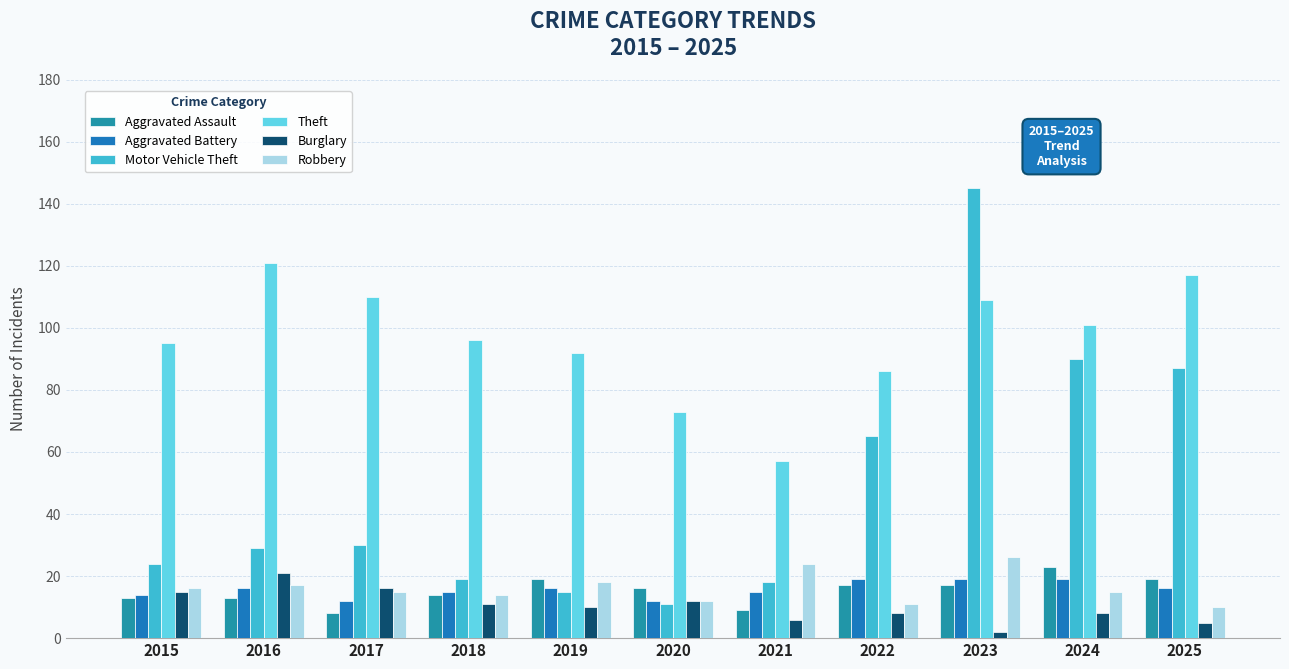

How many bars are there in each group?

6